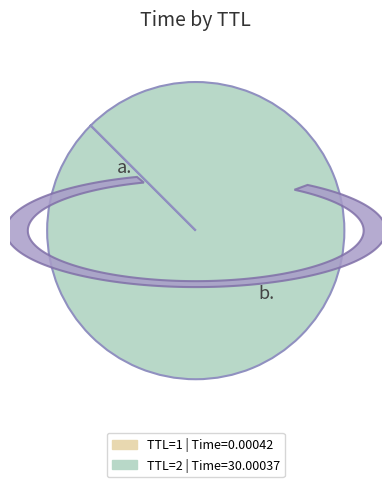

What is the change in value from 1 to 2?

+30.0